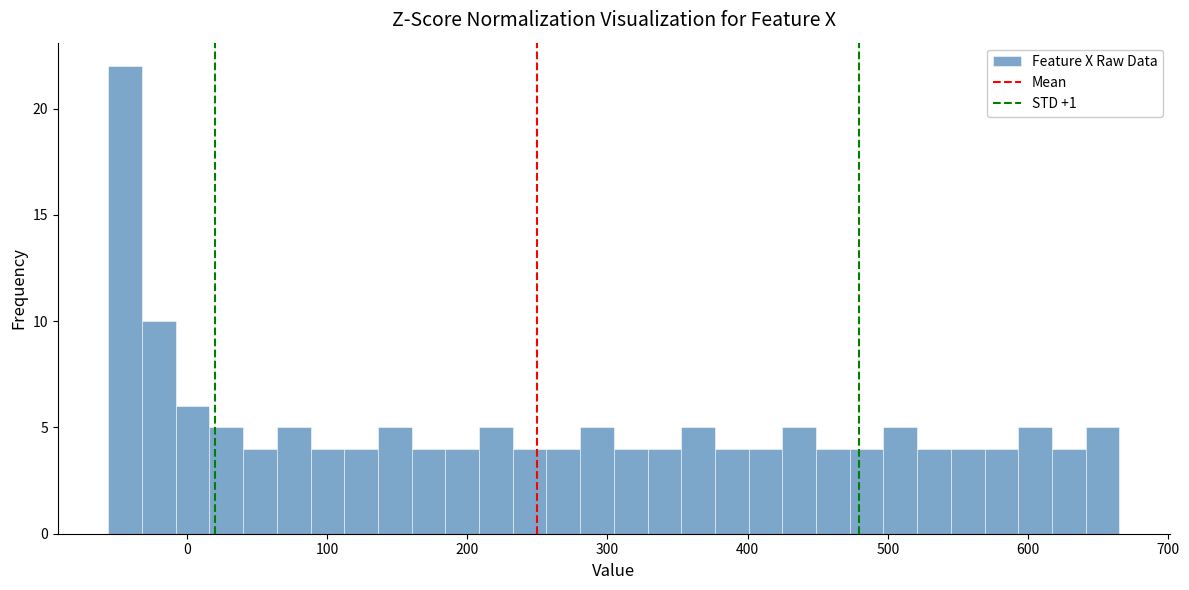

Read against the x-axis, roughly where is the centre of the tallest bar?

-40